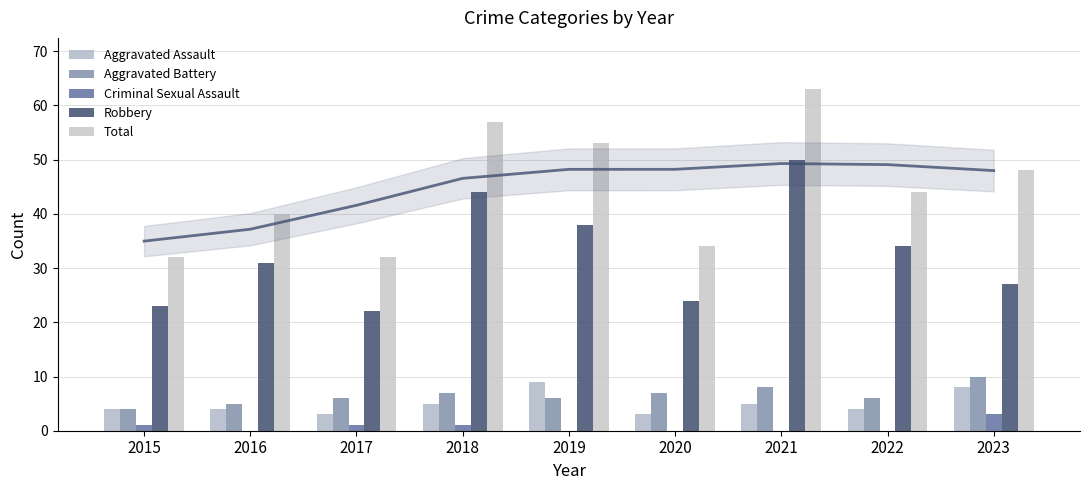

Which series changed the most between 2019 and 2021?

Robbery